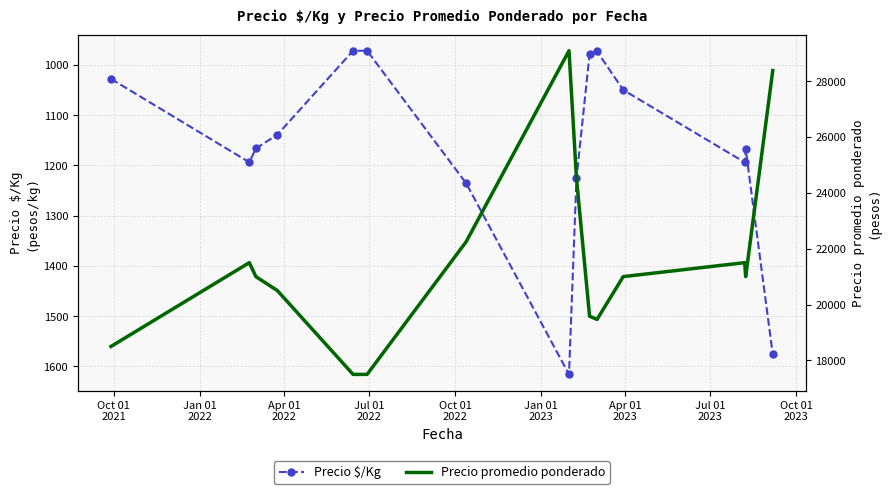

List the series in order of their peak value, highest first.

Precio promedio ponderado, Precio $/Kg